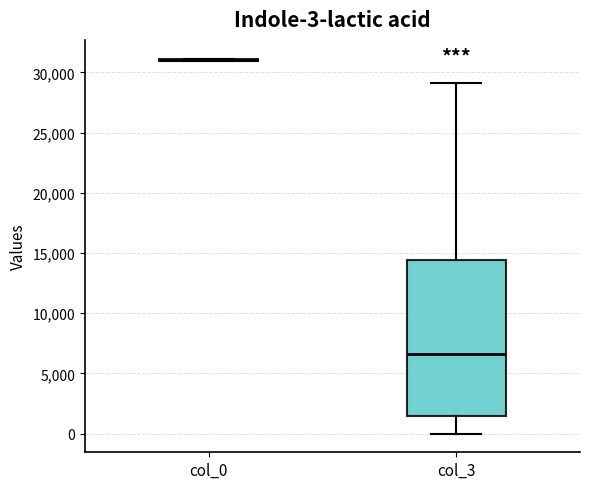

Comparing the boxes themselves (not the whiskers), which one is the tallest?

col_3